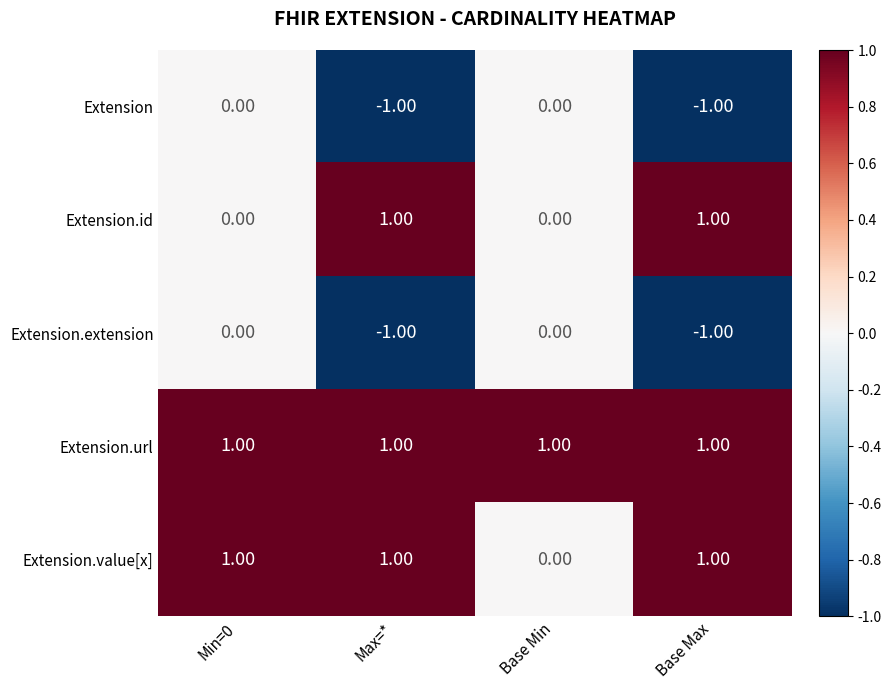

At how many categories does at least one series exceed 0?

4